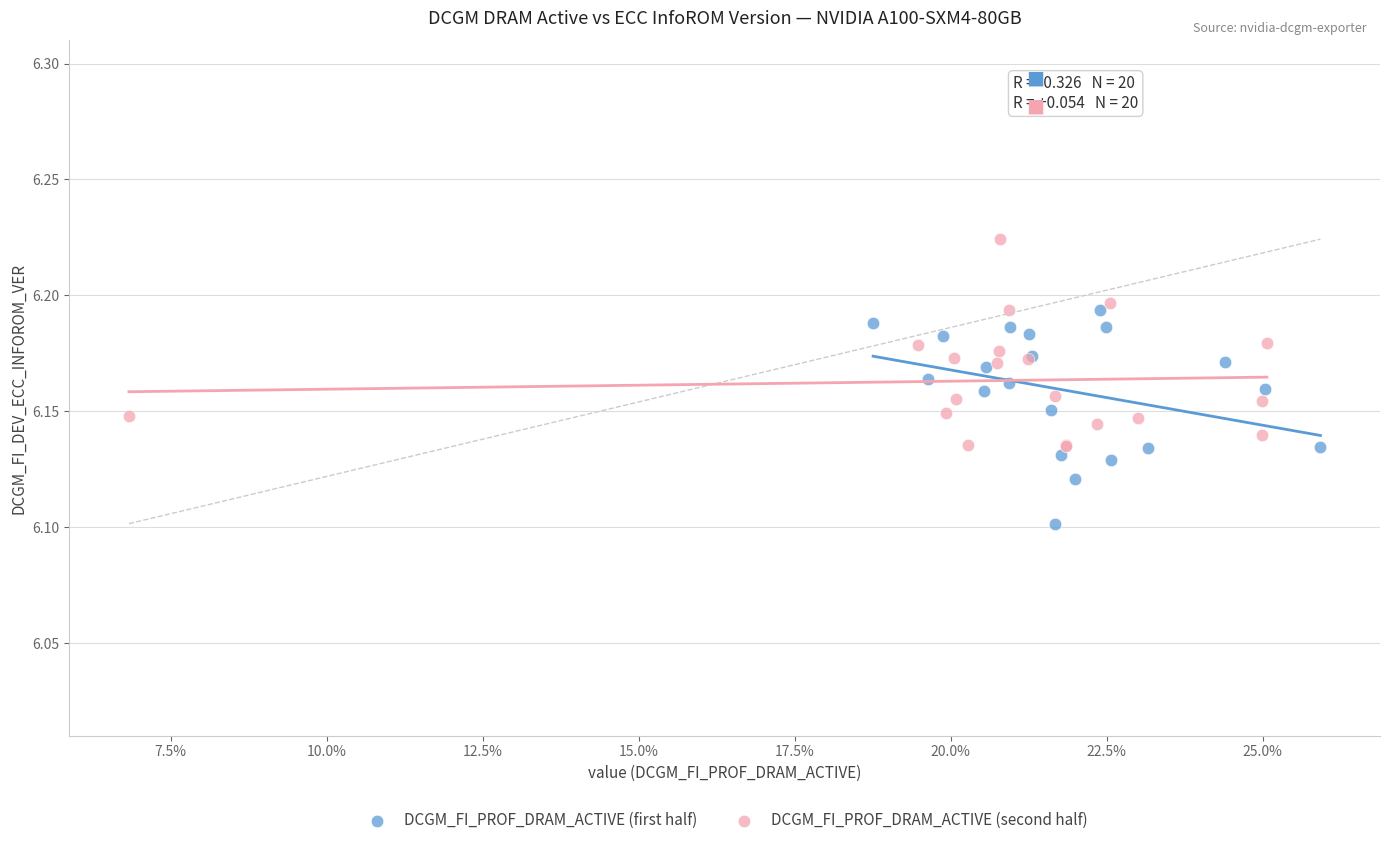

Which series contains the lowest Y value?

DCGM_FI_PROF_DRAM_ACTIVE (first half)